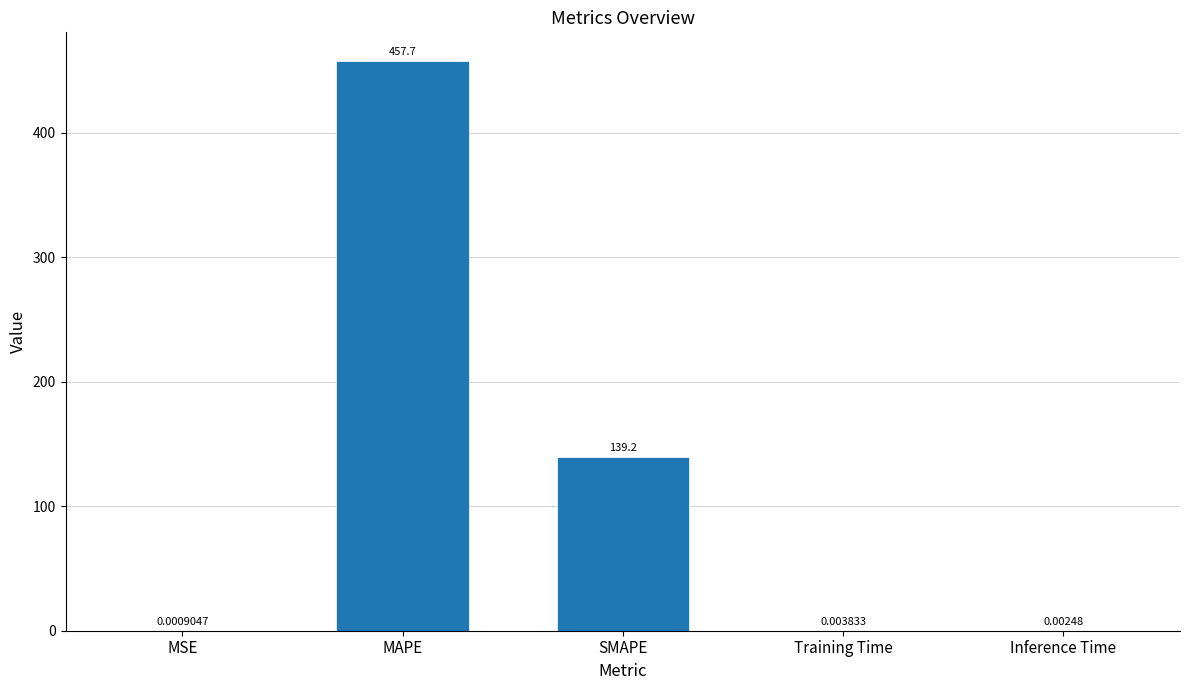

Where is the data nearest to the value 228?

SMAPE